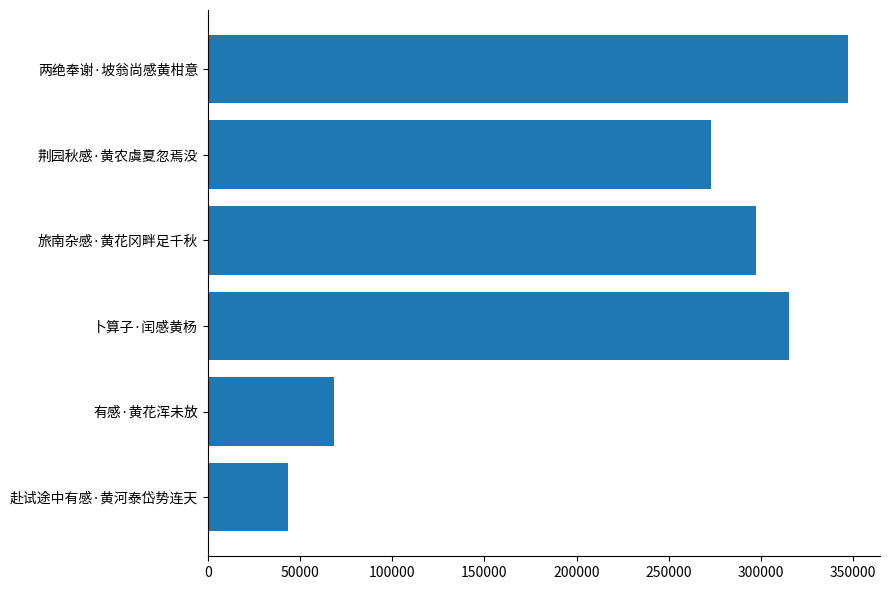

Rank the categories by value from lowest to highest.

赴试途中有感·黄河泰岱势连天, 有感·黄花浑未放, 荆园秋感·黄农虞夏忽焉没, 旅南杂感·黄花冈畔足千秋, 卜算子·闰感黄杨, 两绝奉谢·坡翁尚感黄柑意